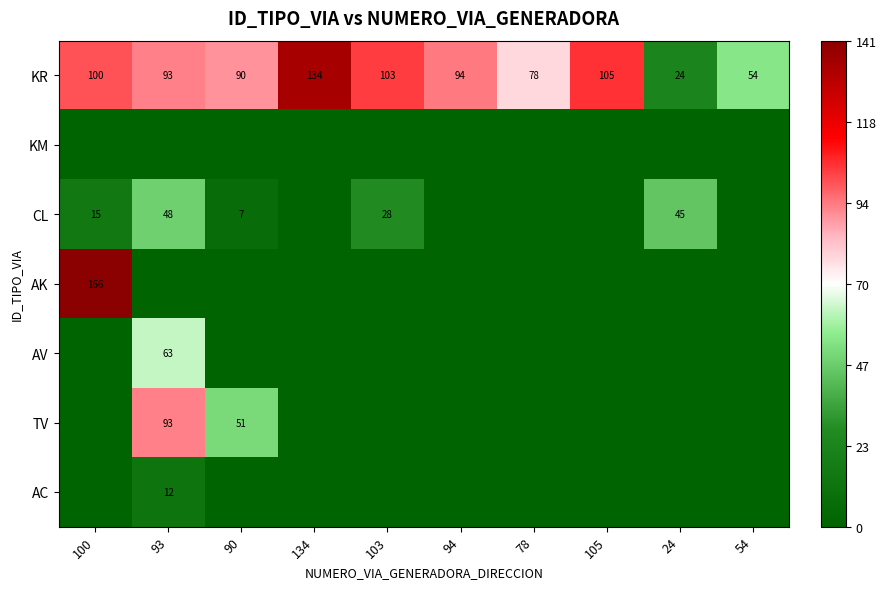

The value of CL at 100 is 15. True or false?

True